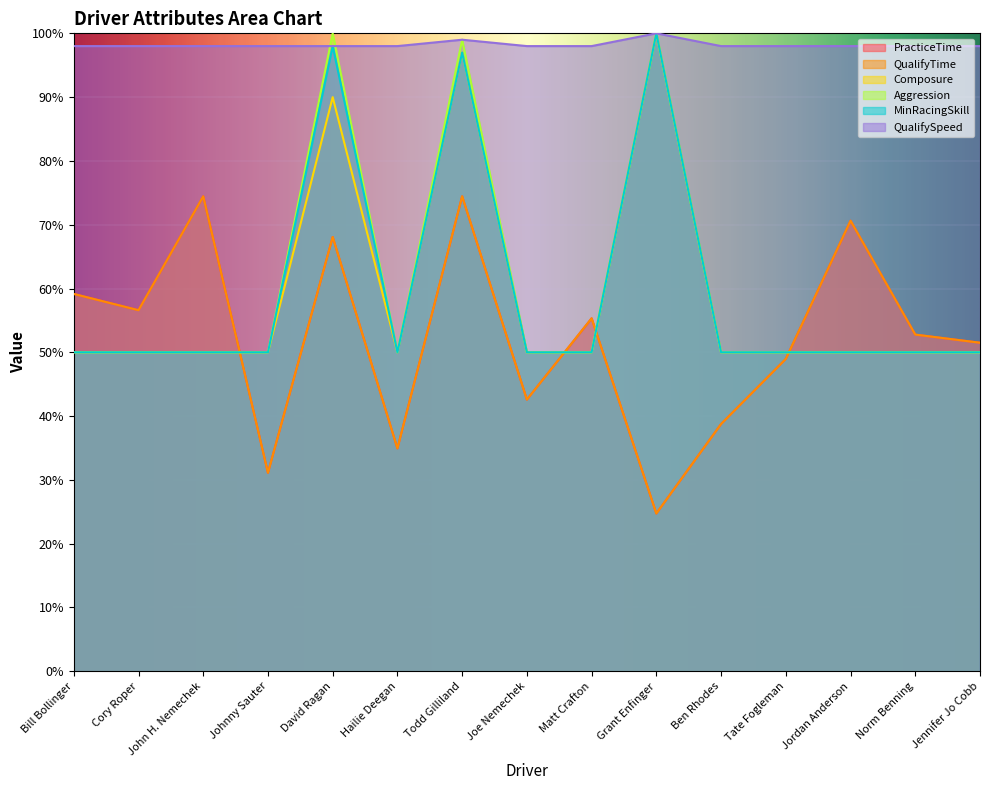

Reading left to right, list all the values displayed in this chart.

PracticeTime: Bill Bollinger=59.1	Cory Roper=56.6	John H. Nemechek=74.4	Johnny Sauter=31.1	David Ragan=68.1	Hailie Deegan=34.9	Todd Gilliland=74.4	Joe Nemechek=42.6	Matt Crafton=55.3	Grant Enfinger=24.7	Ben Rhodes=38.8	Tate Fogleman=49.0	Jordan Anderson=70.6	Norm Benning=52.8	Jennifer Jo Cobb=51.5
QualifyTime: Bill Bollinger=59.1	Cory Roper=56.6	John H. Nemechek=74.4	Johnny Sauter=31.1	David Ragan=68.1	Hailie Deegan=34.9	Todd Gilliland=74.4	Joe Nemechek=42.6	Matt Crafton=55.3	Grant Enfinger=24.7	Ben Rhodes=38.8	Tate Fogleman=49.0	Jordan Anderson=70.6	Norm Benning=52.8	Jennifer Jo Cobb=51.5
Composure: Bill Bollinger=50.0	Cory Roper=50.0	John H. Nemechek=50.0	Johnny Sauter=50.0	David Ragan=90.0	Hailie Deegan=50.0	Todd Gilliland=97.0	Joe Nemechek=50.0	Matt Crafton=50.0	Grant Enfinger=100.0	Ben Rhodes=50.0	Tate Fogleman=50.0	Jordan Anderson=50.0	Norm Benning=50.0	Jennifer Jo Cobb=50.0
Aggression: Bill Bollinger=50.0	Cory Roper=50.0	John H. Nemechek=50.0	Johnny Sauter=50.0	David Ragan=100.0	Hailie Deegan=50.0	Todd Gilliland=99.0	Joe Nemechek=50.0	Matt Crafton=50.0	Grant Enfinger=100.0	Ben Rhodes=50.0	Tate Fogleman=50.0	Jordan Anderson=50.0	Norm Benning=50.0	Jennifer Jo Cobb=50.0
MinRacingSkill: Bill Bollinger=50.0	Cory Roper=50.0	John H. Nemechek=50.0	Johnny Sauter=50.0	David Ragan=98.0	Hailie Deegan=50.0	Todd Gilliland=97.0	Joe Nemechek=50.0	Matt Crafton=50.0	Grant Enfinger=100.0	Ben Rhodes=50.0	Tate Fogleman=50.0	Jordan Anderson=50.0	Norm Benning=50.0	Jennifer Jo Cobb=50.0
QualifySpeed: Bill Bollinger=98.0	Cory Roper=98.0	John H. Nemechek=98.0	Johnny Sauter=98.0	David Ragan=98.0	Hailie Deegan=98.0	Todd Gilliland=99.0	Joe Nemechek=98.0	Matt Crafton=98.0	Grant Enfinger=100.0	Ben Rhodes=98.0	Tate Fogleman=98.0	Jordan Anderson=98.0	Norm Benning=98.0	Jennifer Jo Cobb=98.0